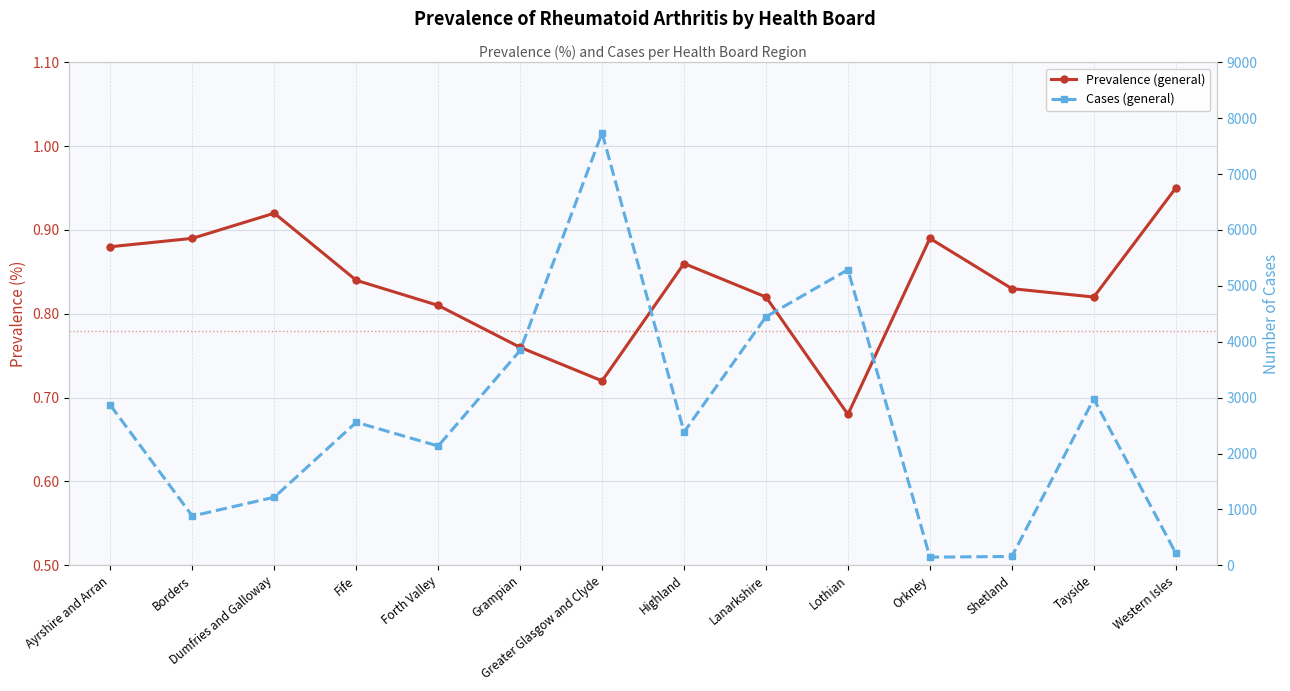

The value of Prevalence (general) at Borders is 1.5. True or false?

False